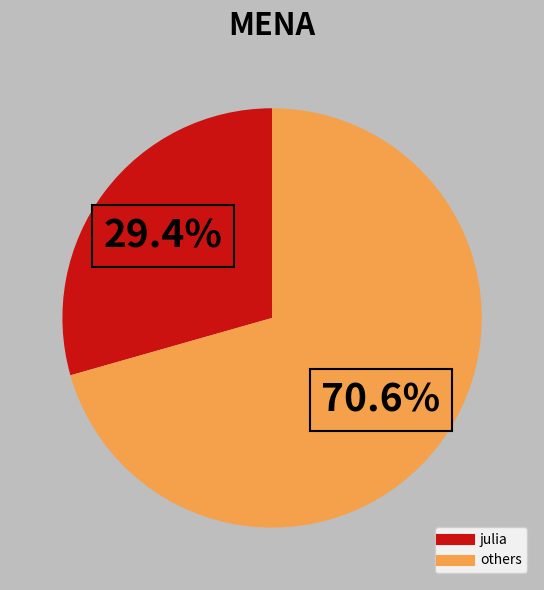

Is there a majority slice in this chart?

Yes